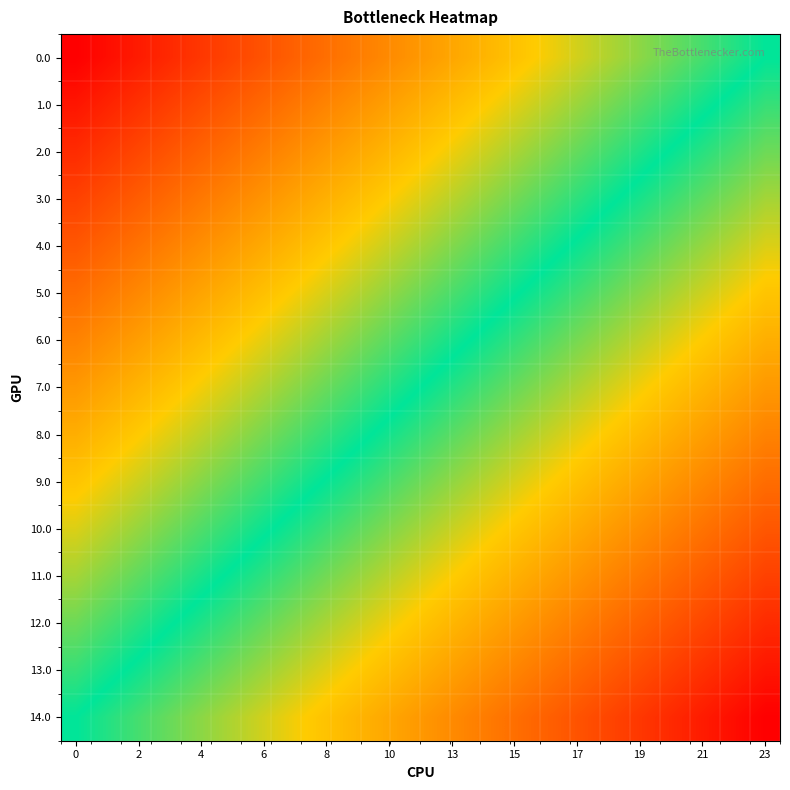

Which category has the lowest value across all series?

23